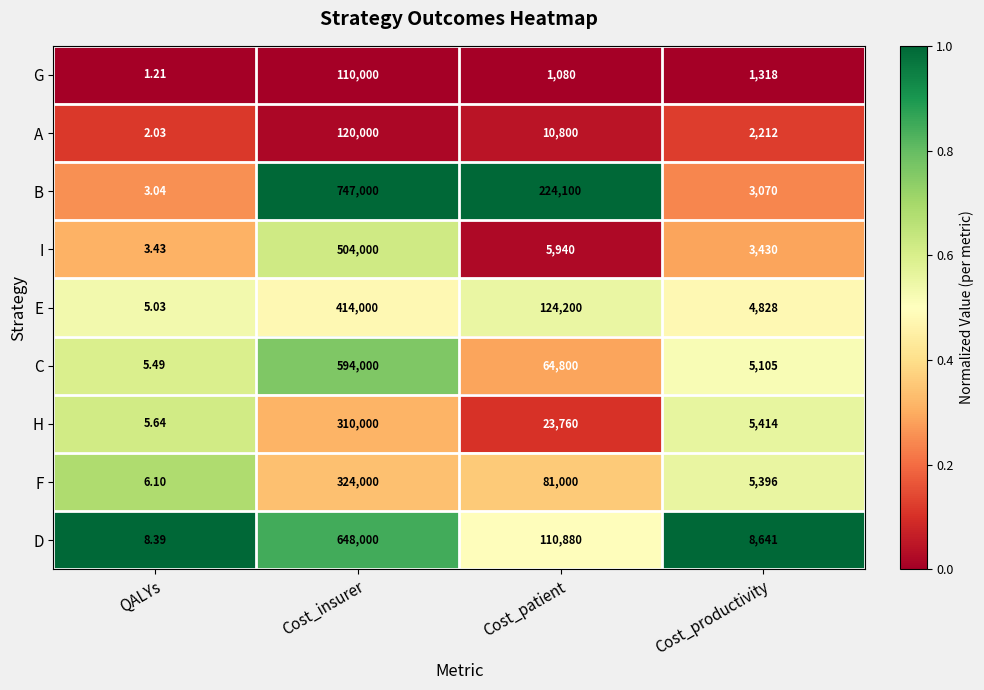

How many data points in G are less than 1318?

2